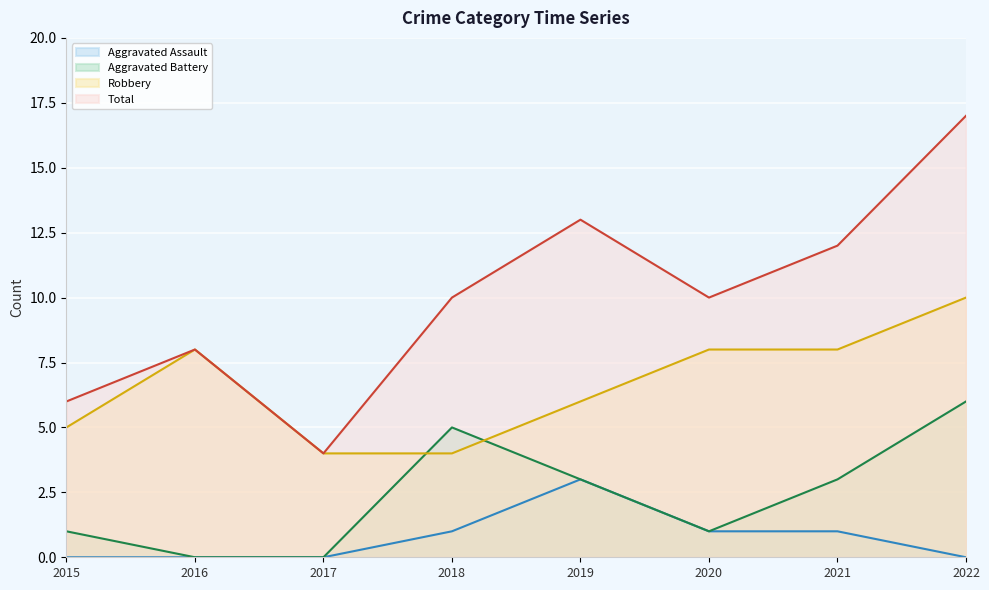

What is the total value across all series at 2016?

16